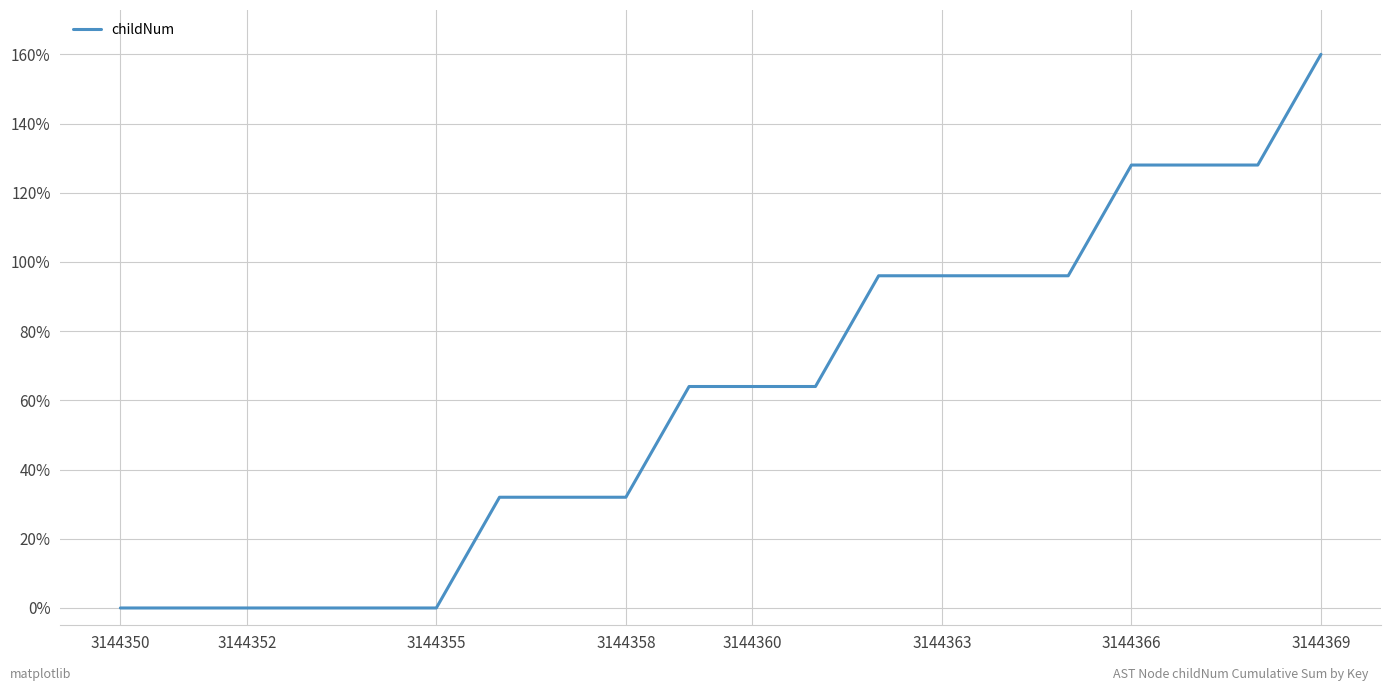

What is the greatest value displayed?

160